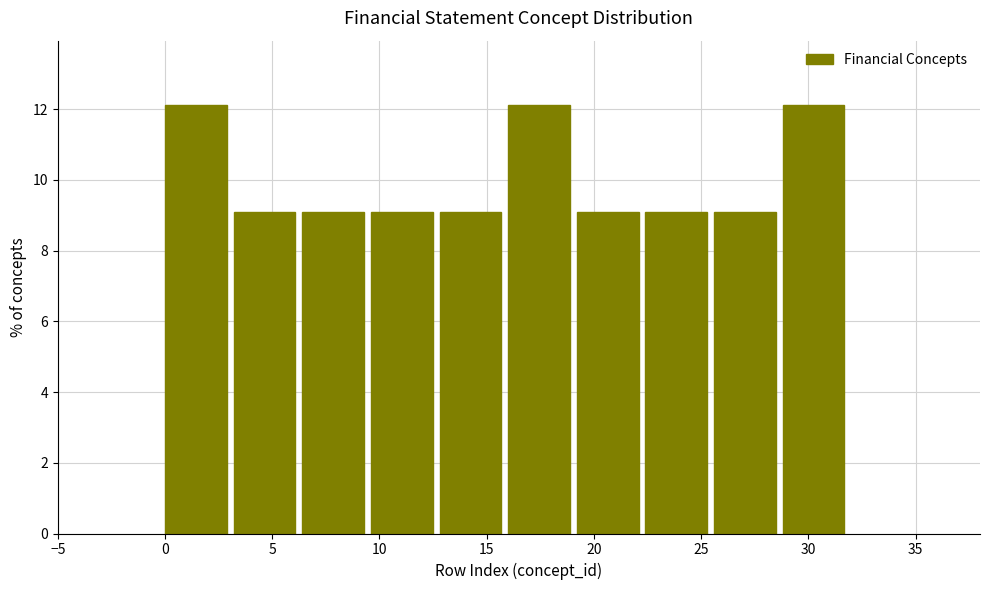

Reading left to right, transcribe this chart: for each bar, give the range it covers on the x-axis and its height. Neither the bar edges nor the heights are printed on the chart, so give them approximately, as read against the axes.

0.0 to 3.2: 12.2
3.2 to 6.4: 9.0
6.4 to 9.6: 9.0
9.6 to 12.8: 9.0
12.8 to 16.0: 9.0
16.0 to 19.2: 12.2
19.2 to 22.4: 9.0
22.4 to 25.6: 9.0
25.6 to 28.8: 9.0
28.8 to 32.0: 12.2